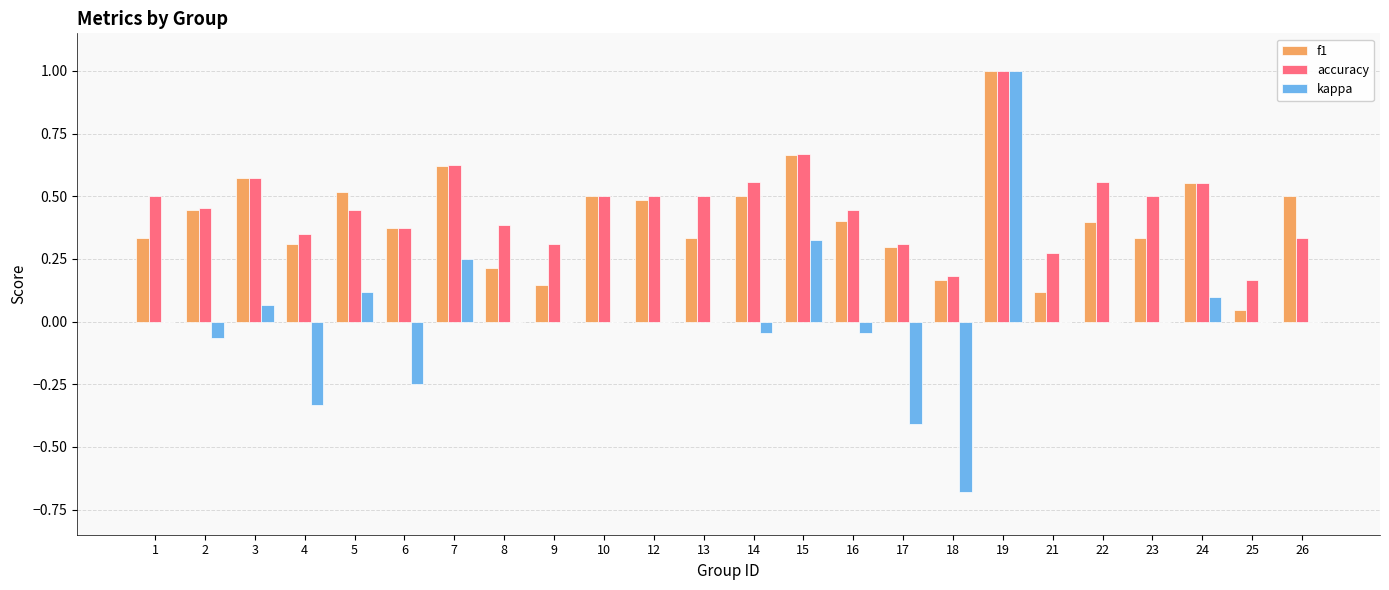

True or false: kappa has a value of -0.6 at 23.

False